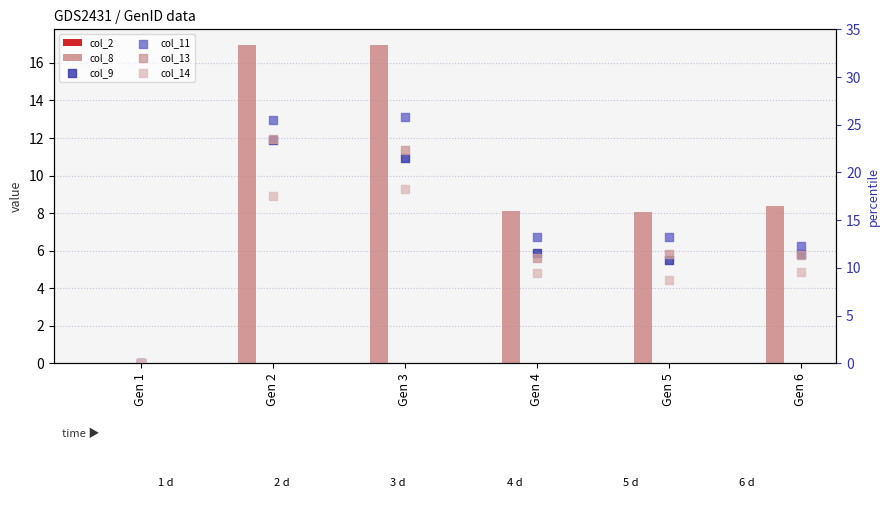

Which series has the largest total across all categories?

col_11